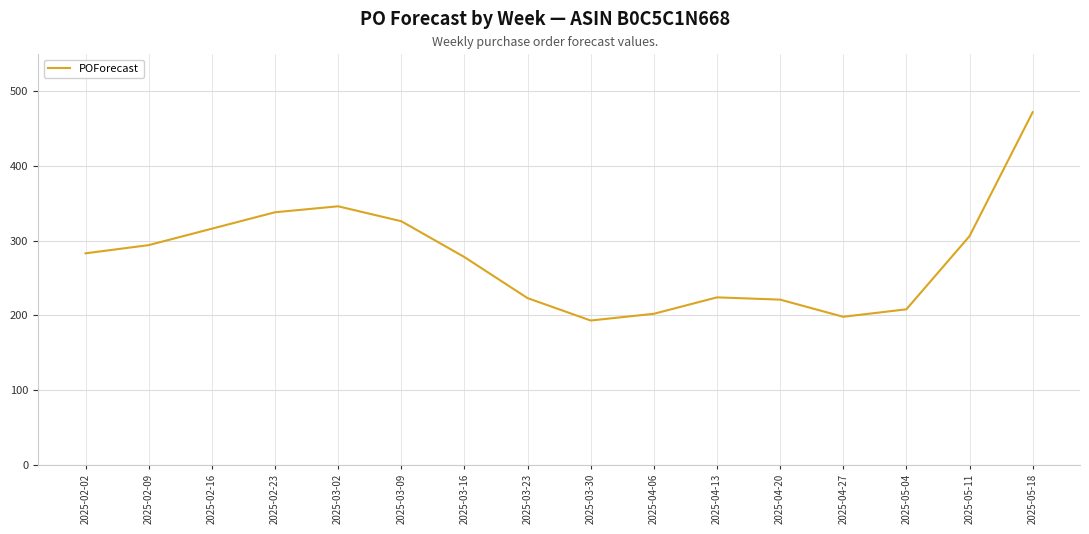

What is the sum of the values at 2025-03-16 and 2025-03-23?

501